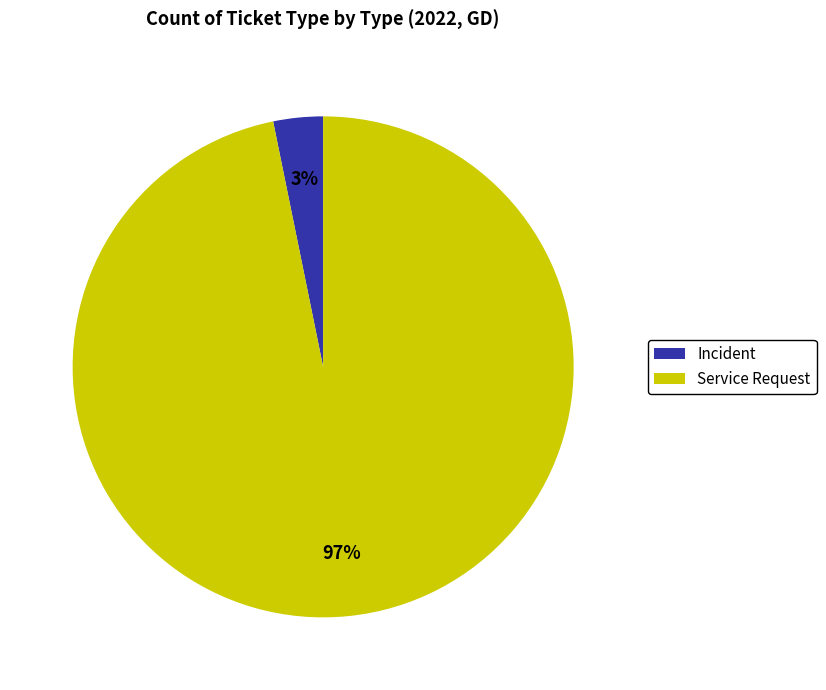

Between Incident and Service Request, which is larger?

Service Request